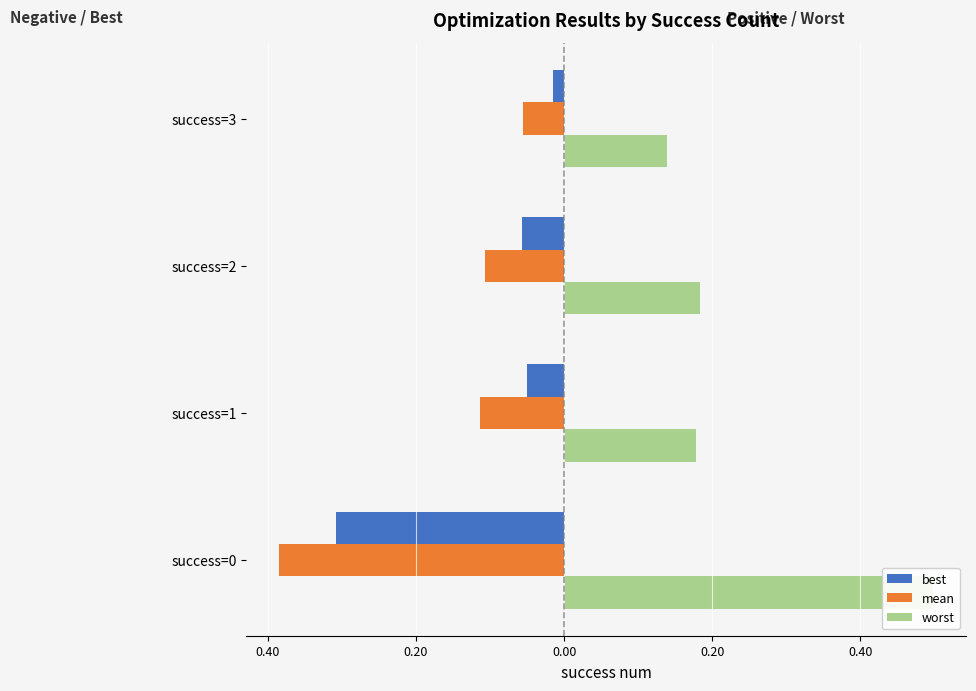

The worst series shows 0.1 at success=2. True or false?

False